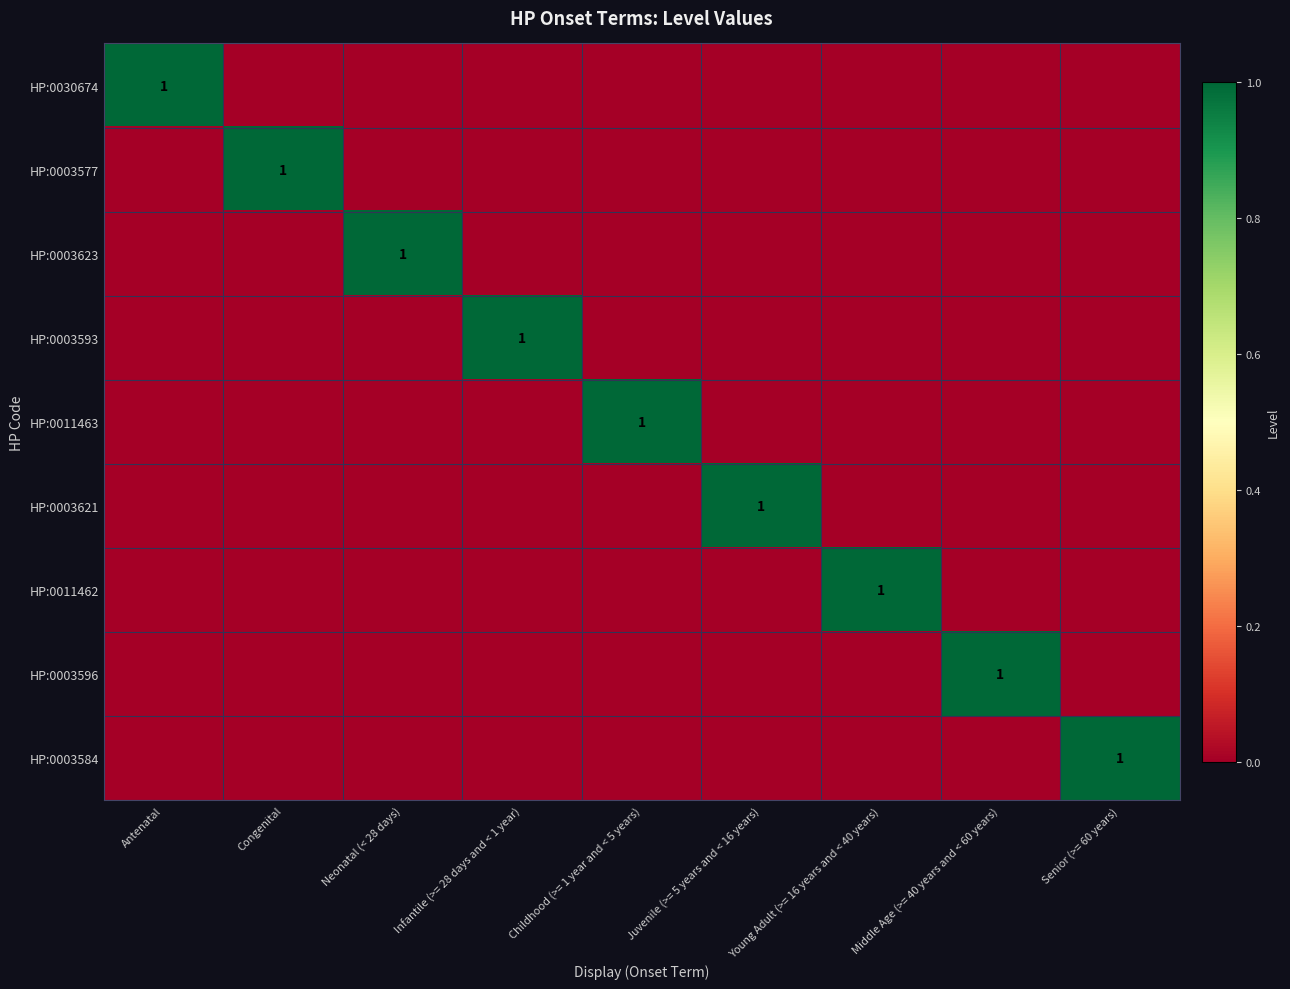

Is it true that HP:0003596 equals 2 at Middle Age (>= 40 years and < 60 years)?

False